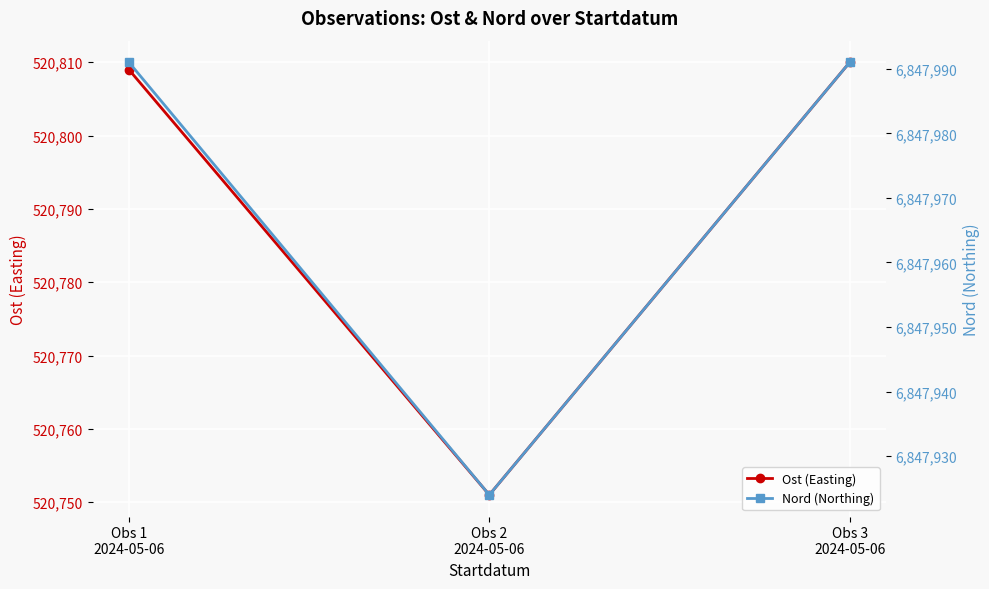

Reading left to right, what are all the values shown in this chart?

Ost (Easting): 520809	520751	520810
Nord (Northing): 6847991	6847924	6847991